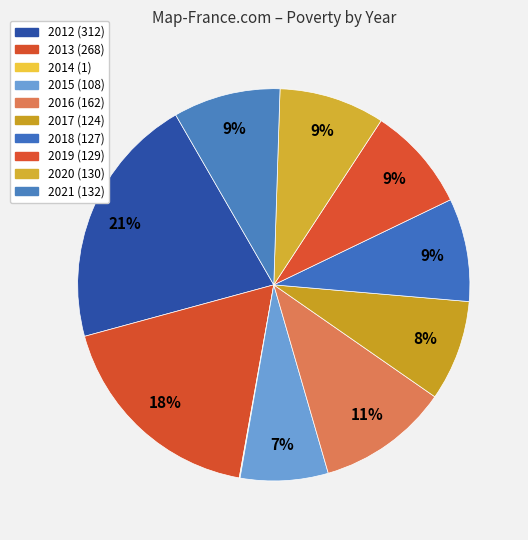

The 2017 slice represents 8% of the pie. True or false?

True